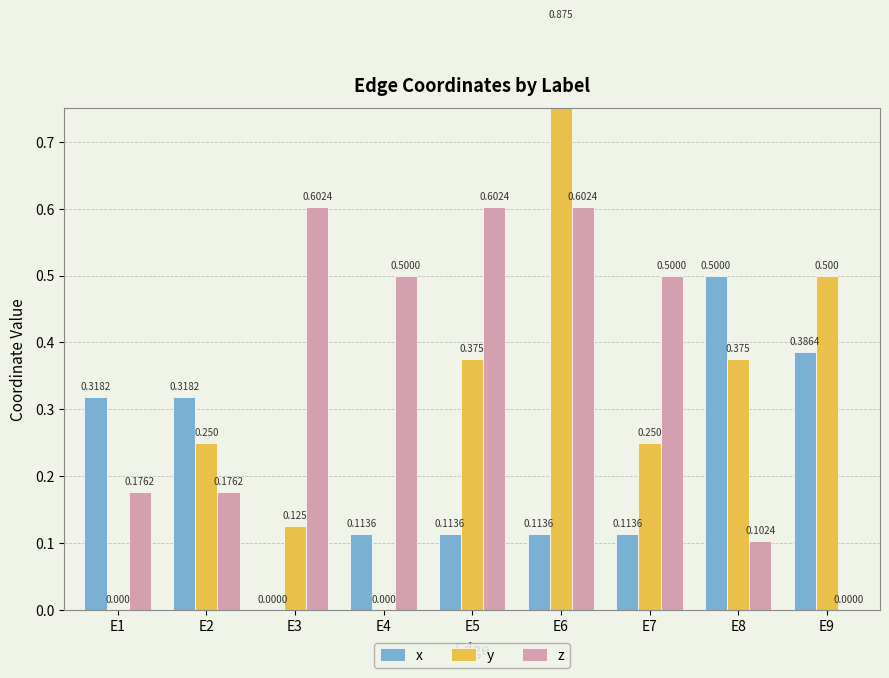

What is the sum of all x values?

2.0